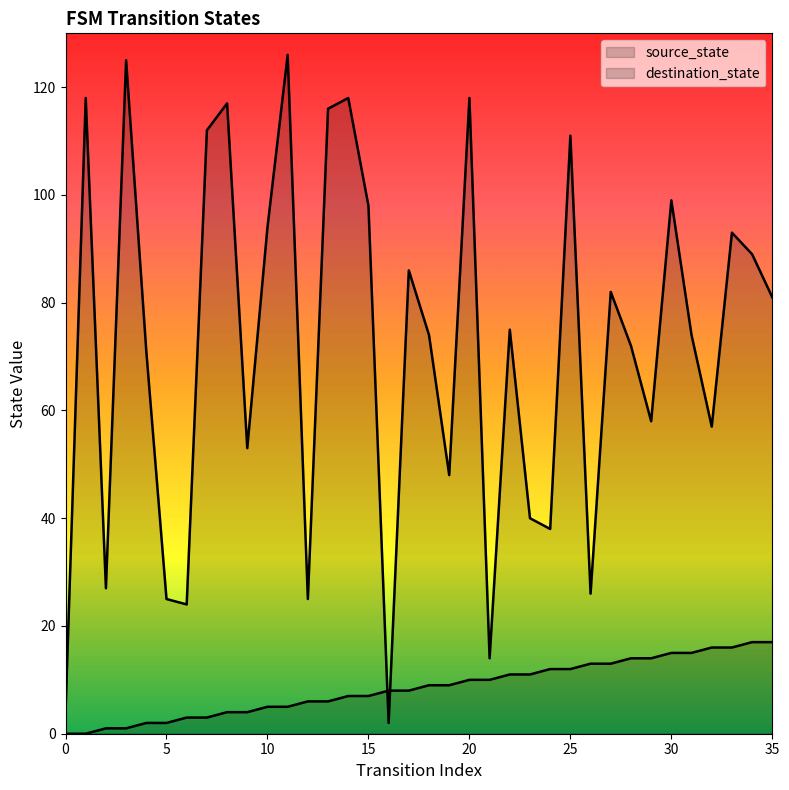

Which series has the largest total across all categories?

destination_state